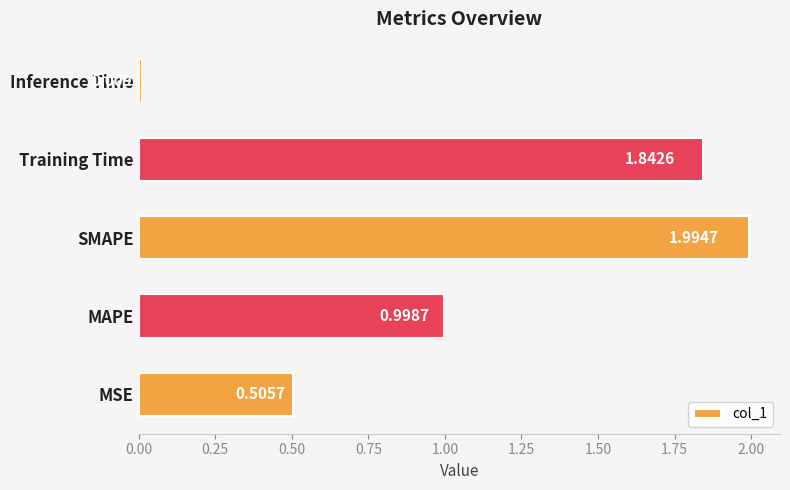

What is the maximum value shown in the chart?

2.0